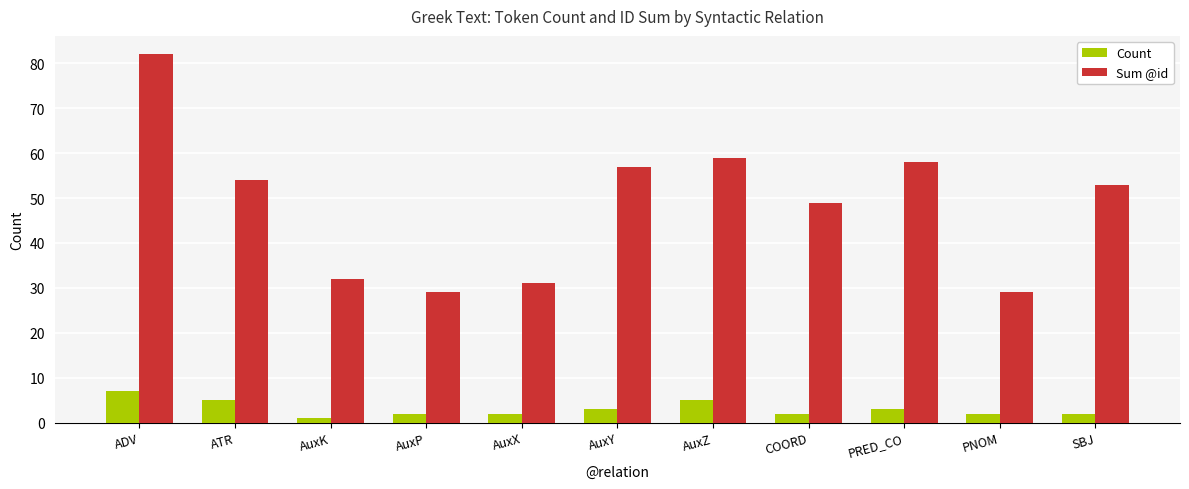

Does the chart contain stacked bars?

No